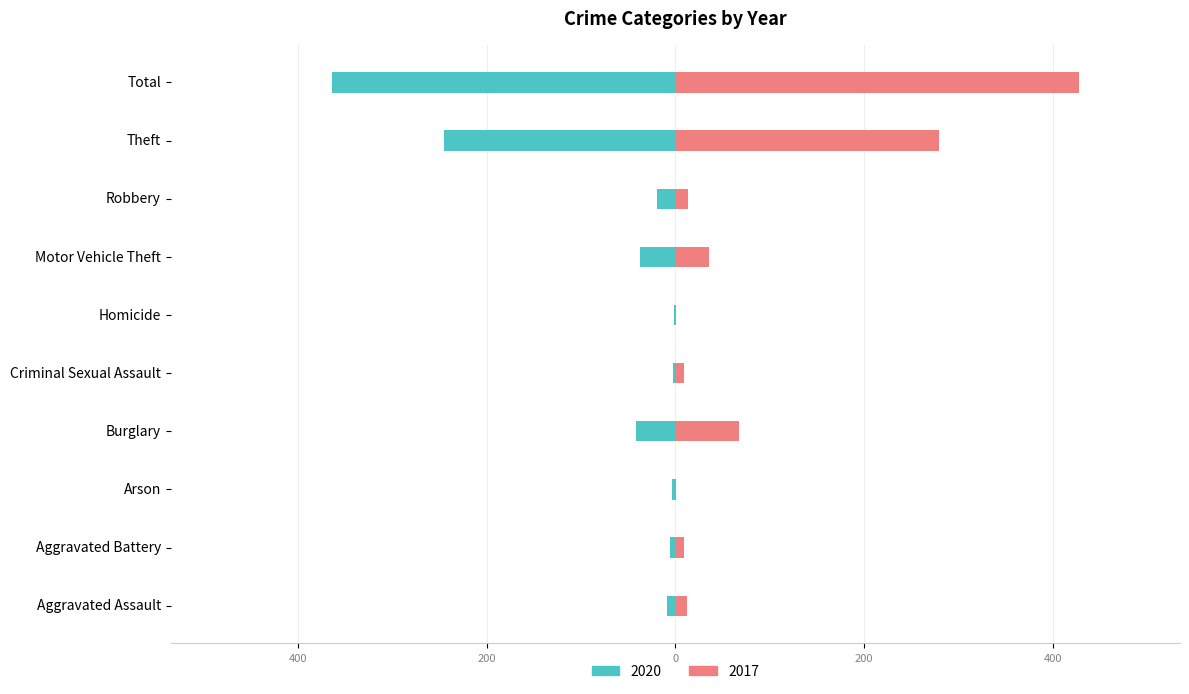

What is the sum of all 2020 values?

-728